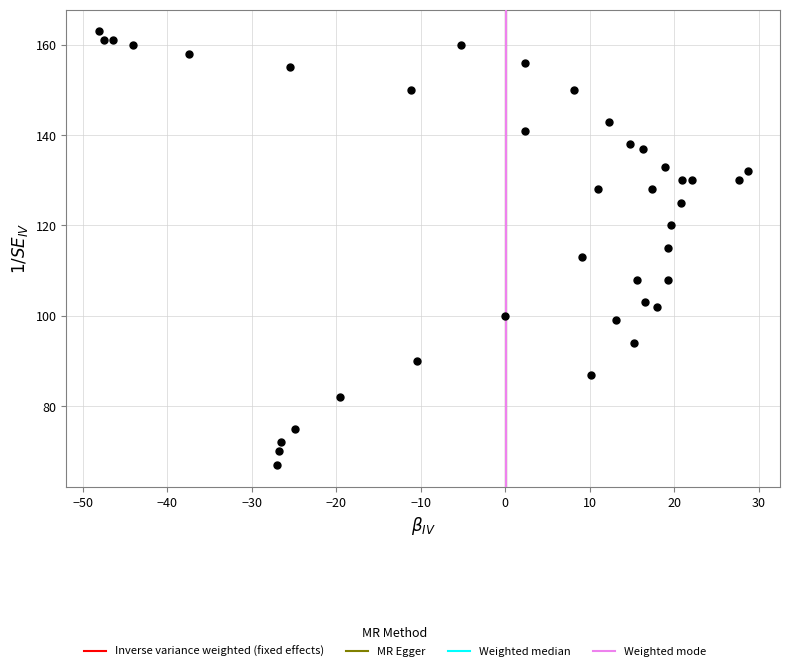

How many points are shown in the scatter plot?

39